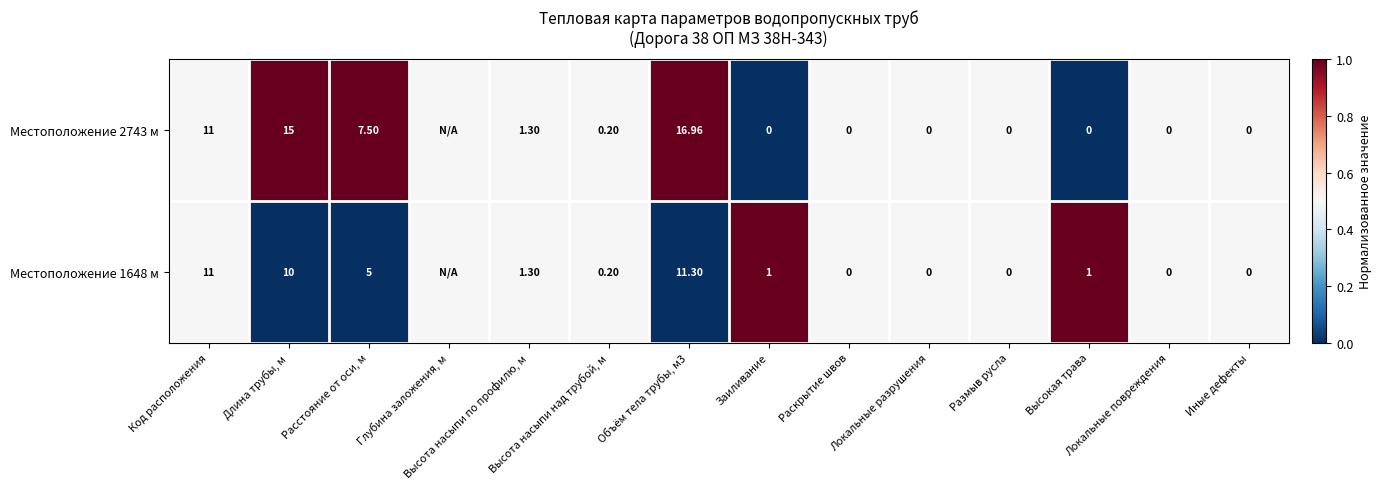

The value of Местоположение 1648 м at Глубина заложения, м is 0.5. True or false?

True